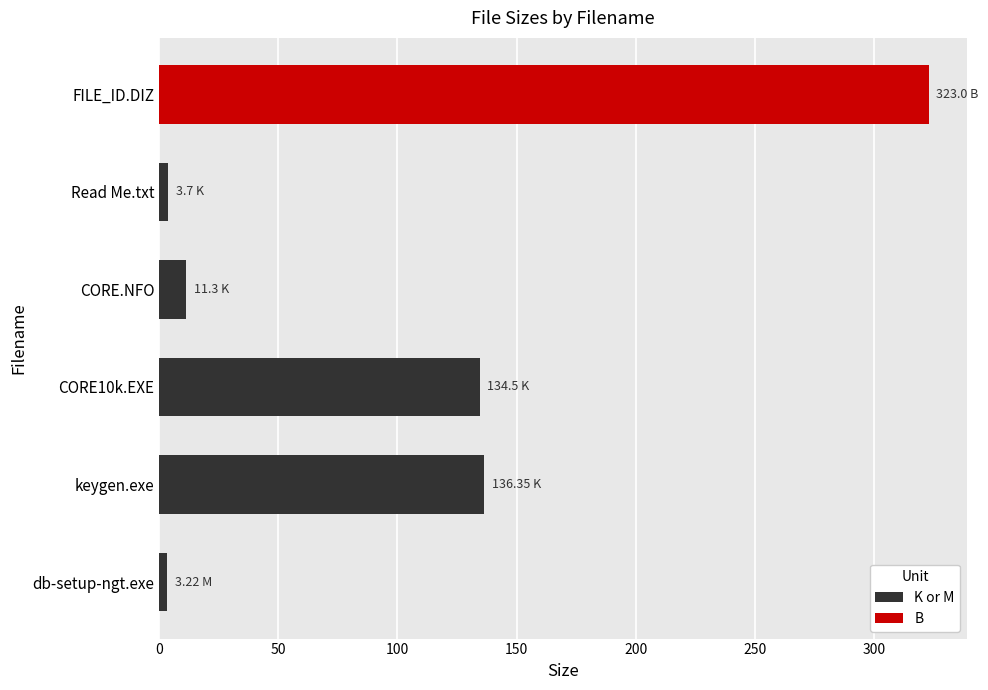

Between Read Me.txt and CORE.NFO, which is larger?

CORE.NFO